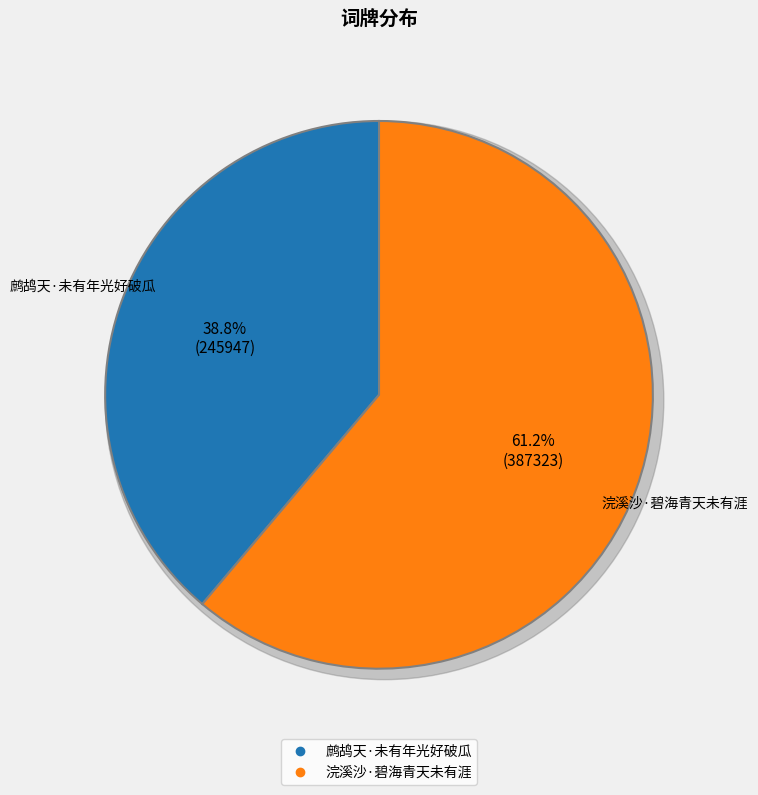

Which slice represents more than half of the pie?

浣溪沙·碧海青天未有涯